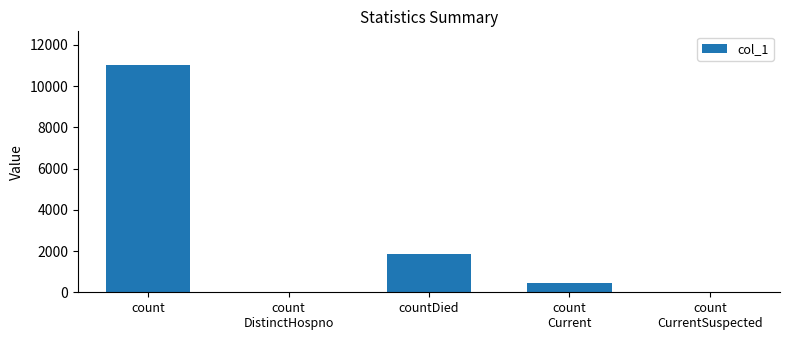

What value does the data have at count
Current, to the nearest 50?

450